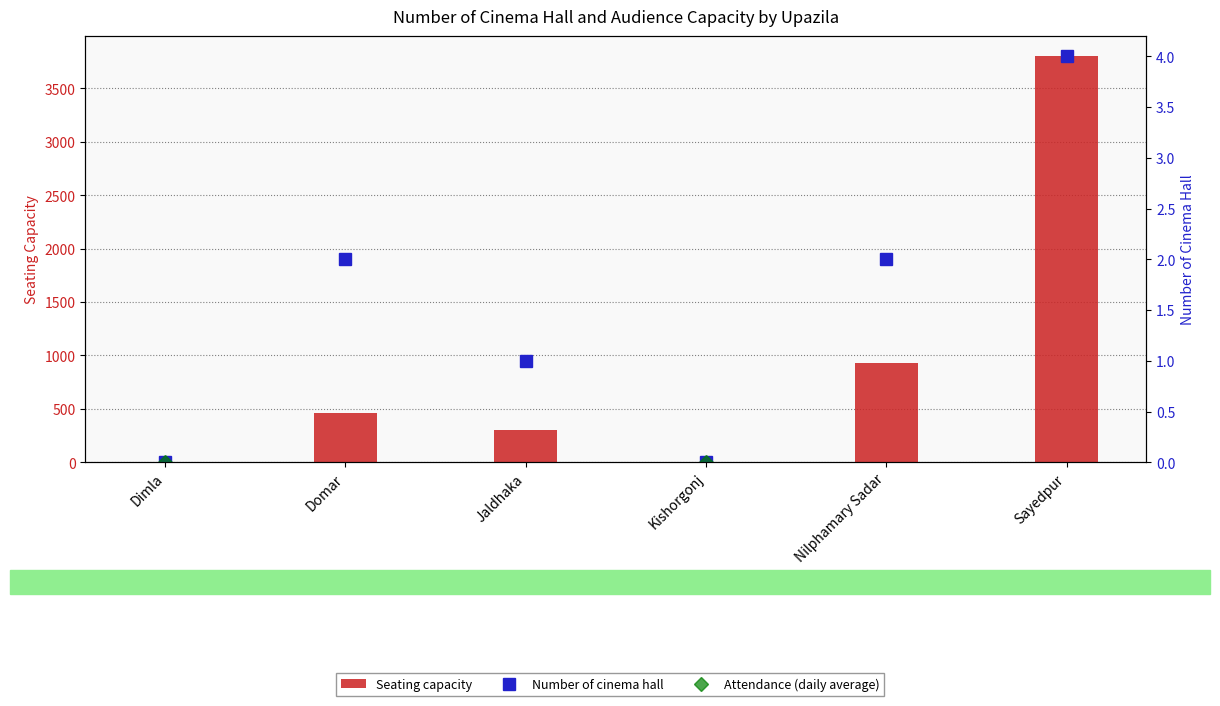

What is the difference between the maximum and second lowest values in the Seating capacity series?

3800